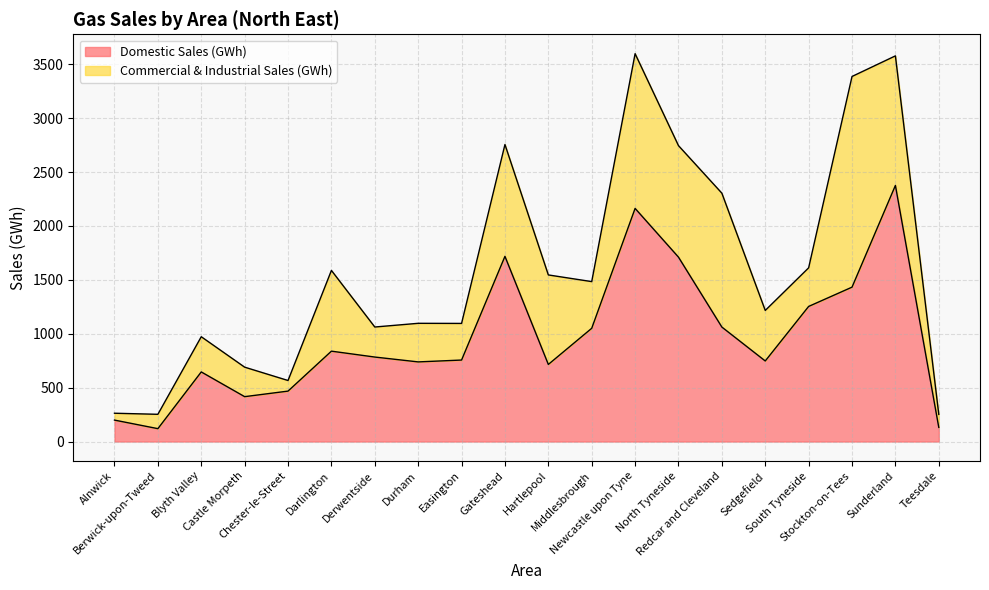

List the labels in order of value, largest first.

Sunderland, Newcastle upon Tyne, Gateshead, North Tyneside, Stockton-on-Tees, South Tyneside, Redcar and Cleveland, Middlesbrough, Darlington, Derwentside, Easington, Sedgefield, Durham, Hartlepool, Blyth Valley, Chester-le-Street, Castle Morpeth, Alnwick, Teesdale, Berwick-upon-Tweed